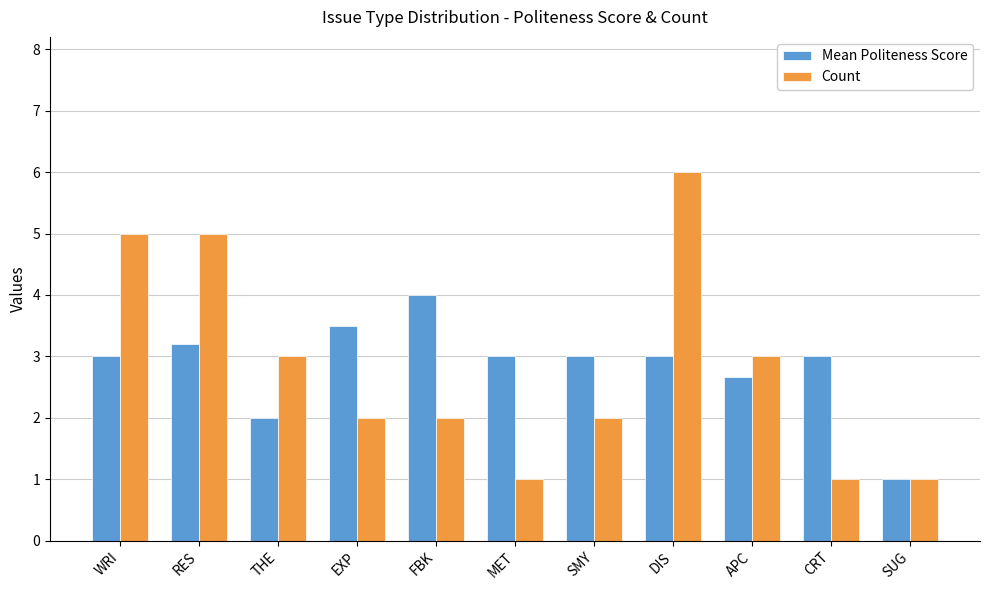

How many bars are there in total?

22